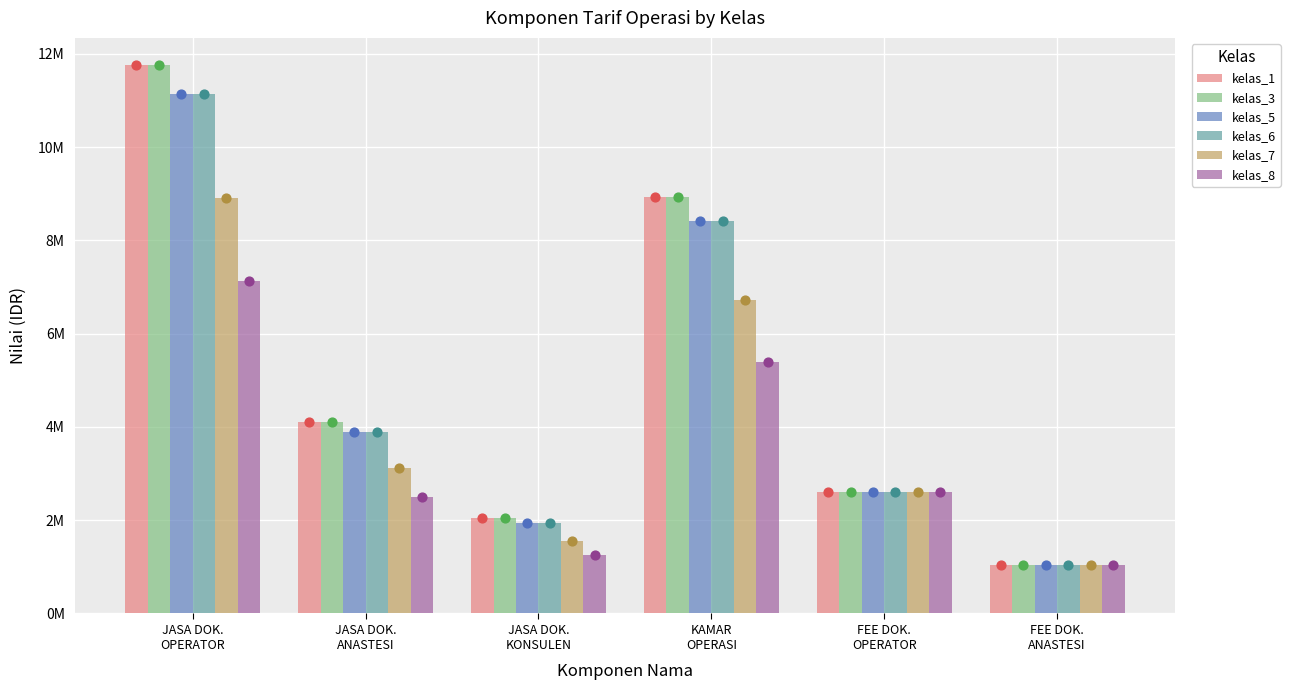

Which series has the largest total across all categories?

kelas_1